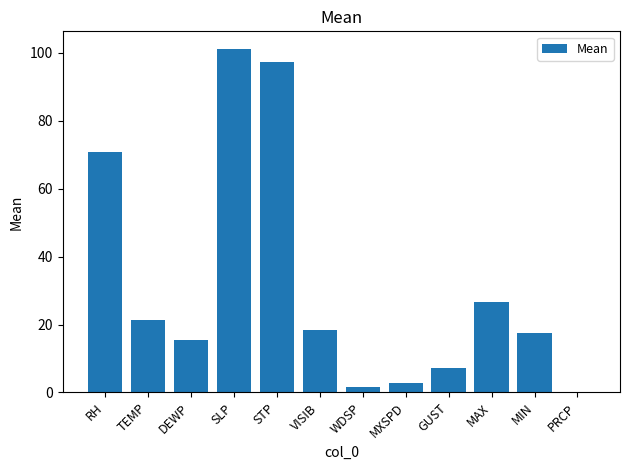

True or false: the data shows 101.3 at SLP.

True